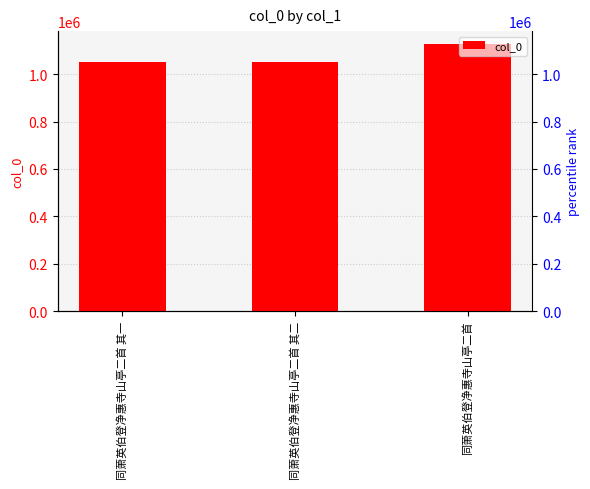

True or false: the data shows 1761522 at 同萧英伯登净惠寺山亭二首 其二.

False